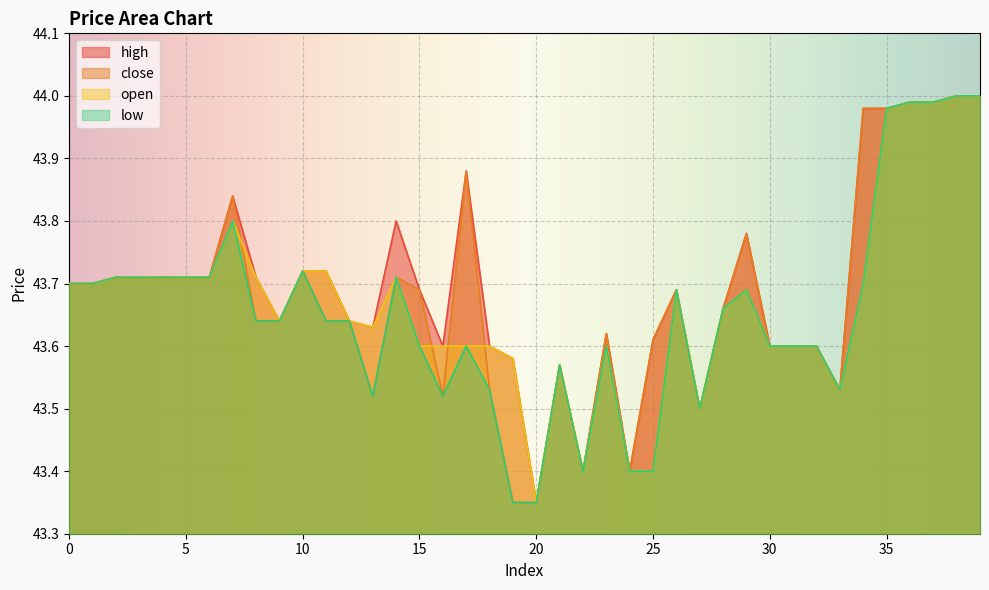

How many lines are shown in the chart?

4